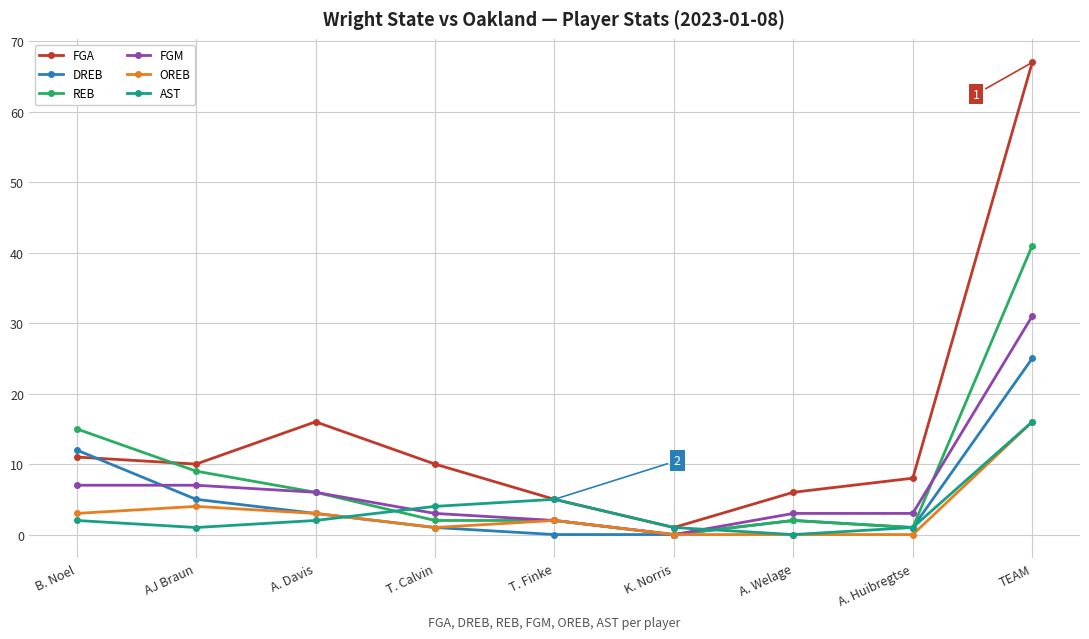

How many values in the AST series are below 2?

4